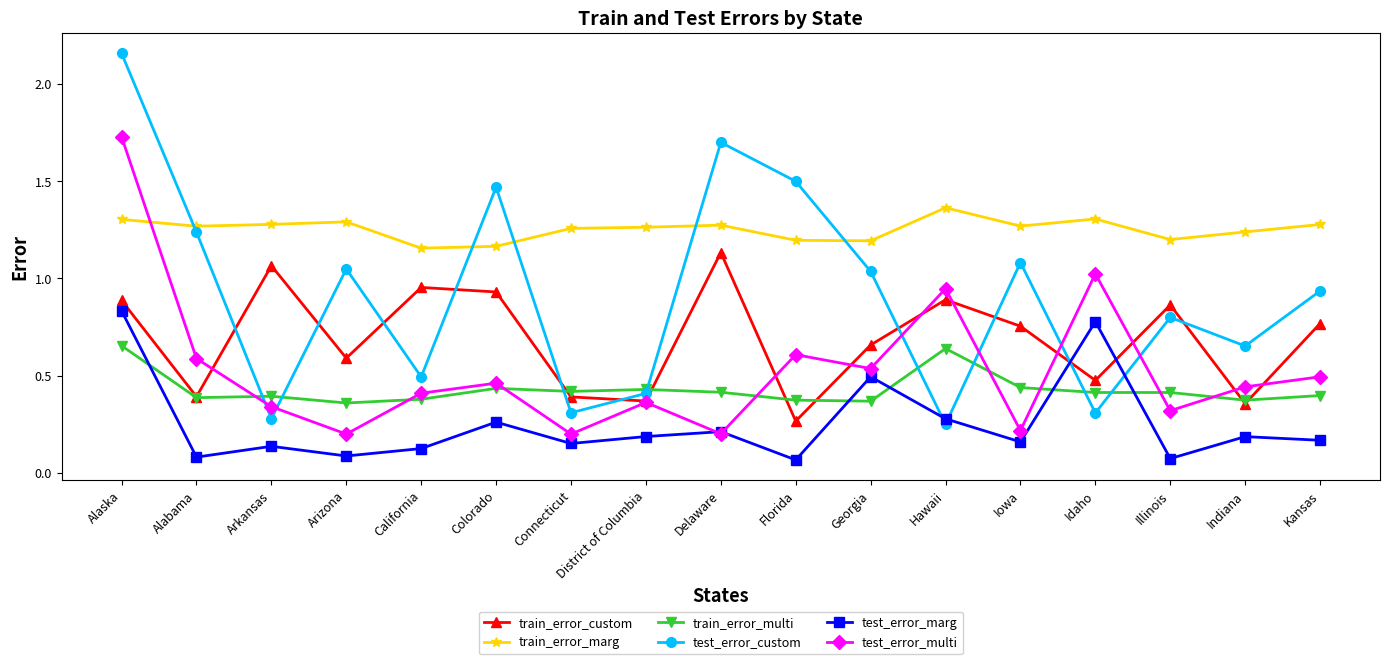

Does the chart display data point markers on the line(s)?

Yes